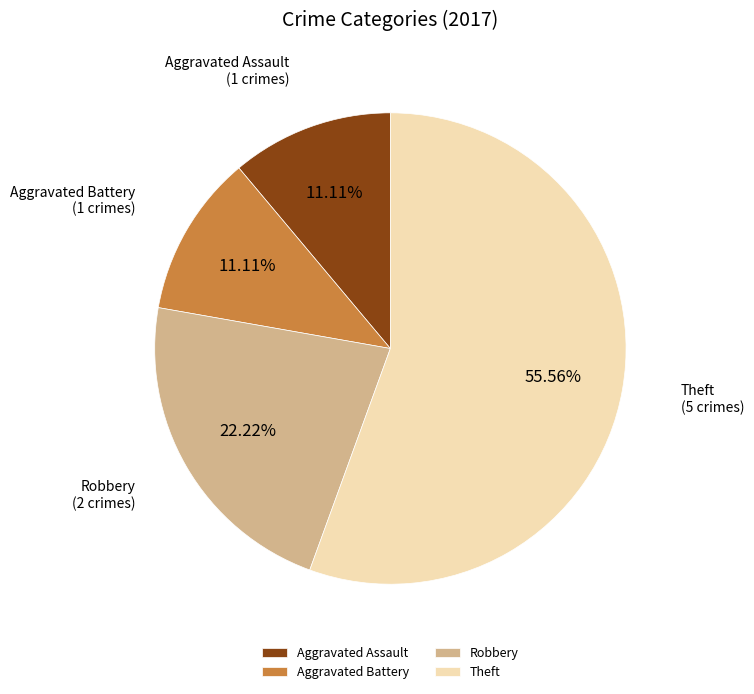

Is there any slice that represents more than half of the pie?

Yes